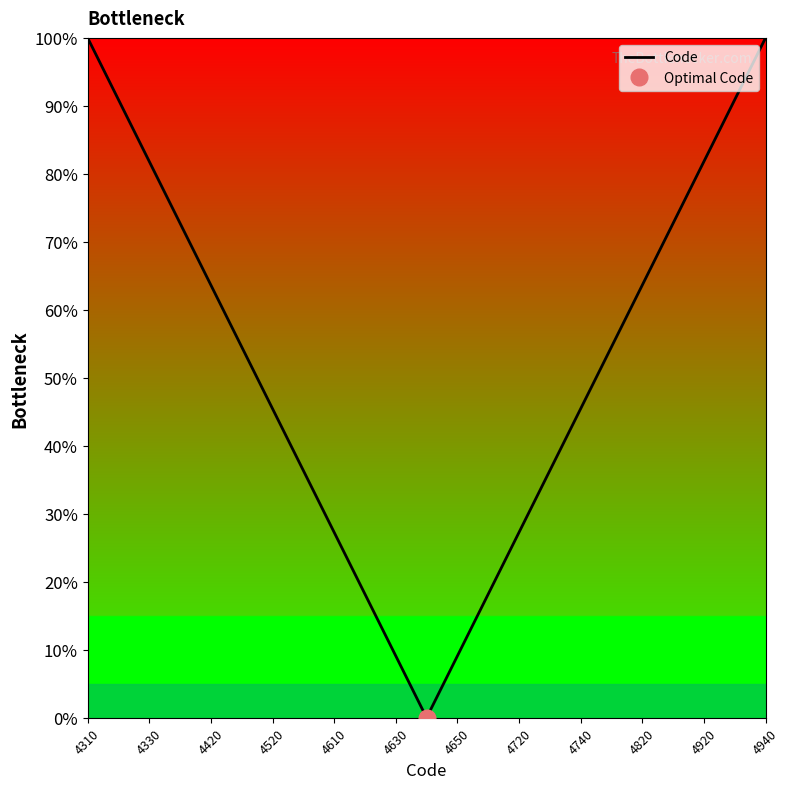

The Code series shows 43.1 at 4720. True or false?

False